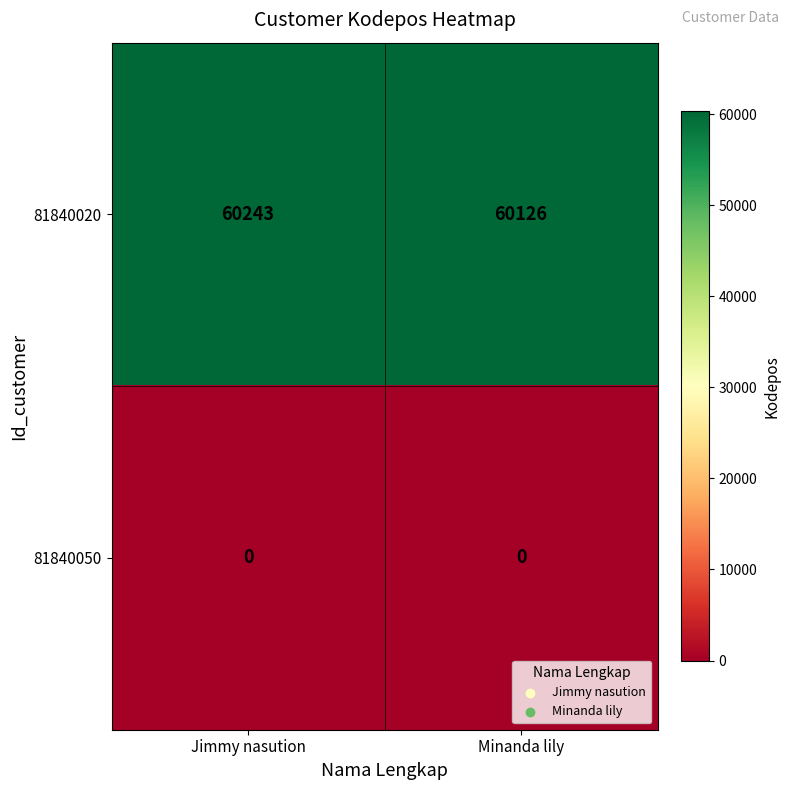

List the series in order of their overall mean, lowest first.

81840050, 81840020